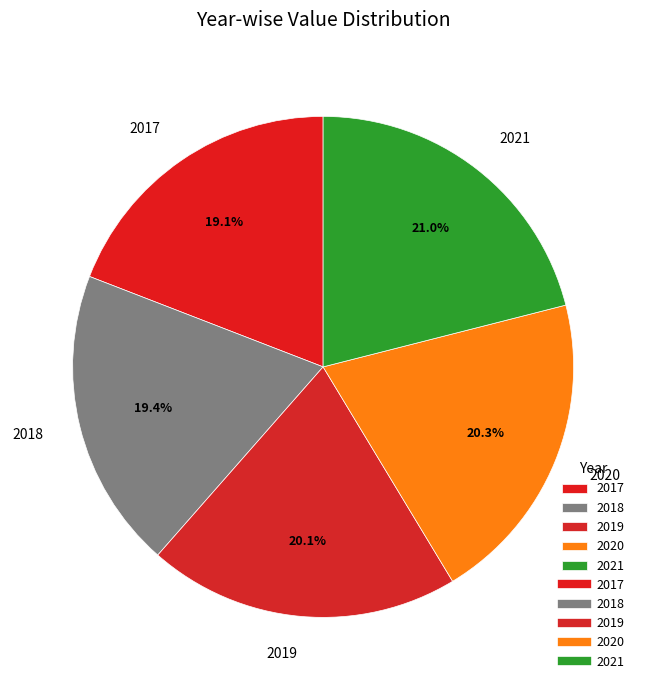

What is the total percentage of 2018 and 2017?

38.5%